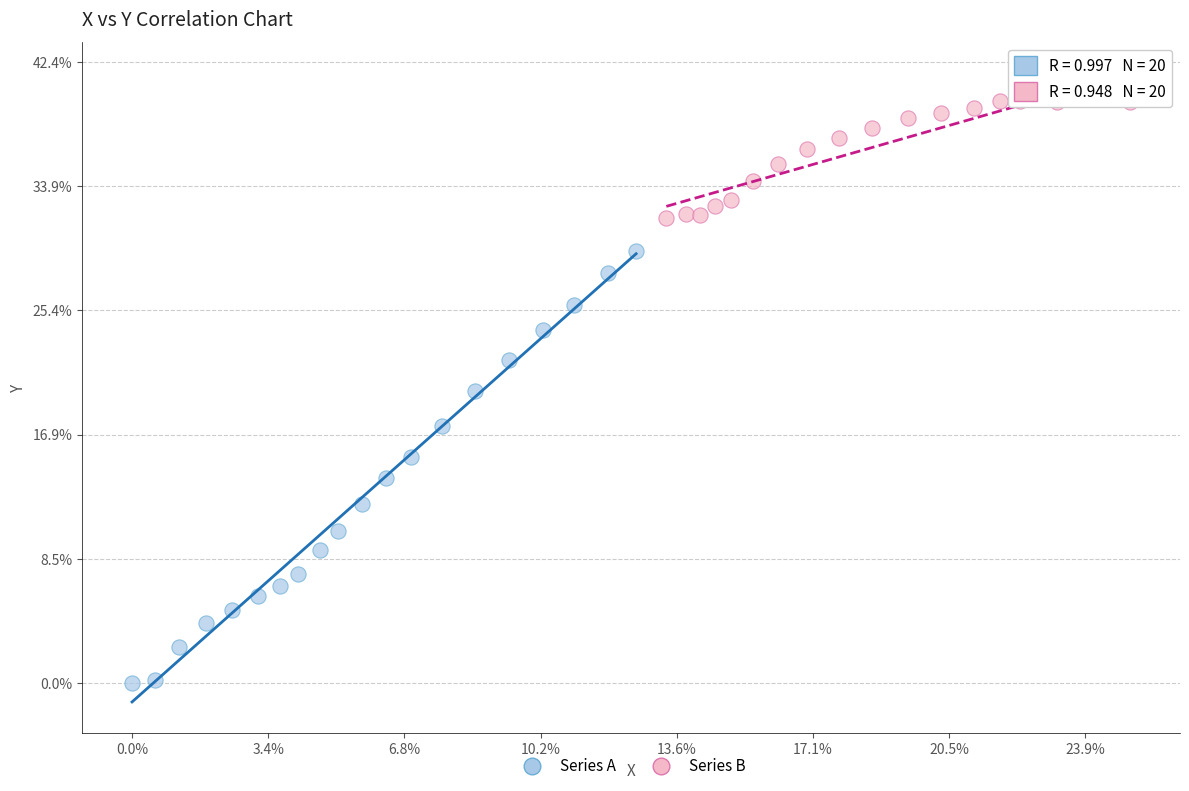

What are all the series names shown in the legend?

Series A, Series B